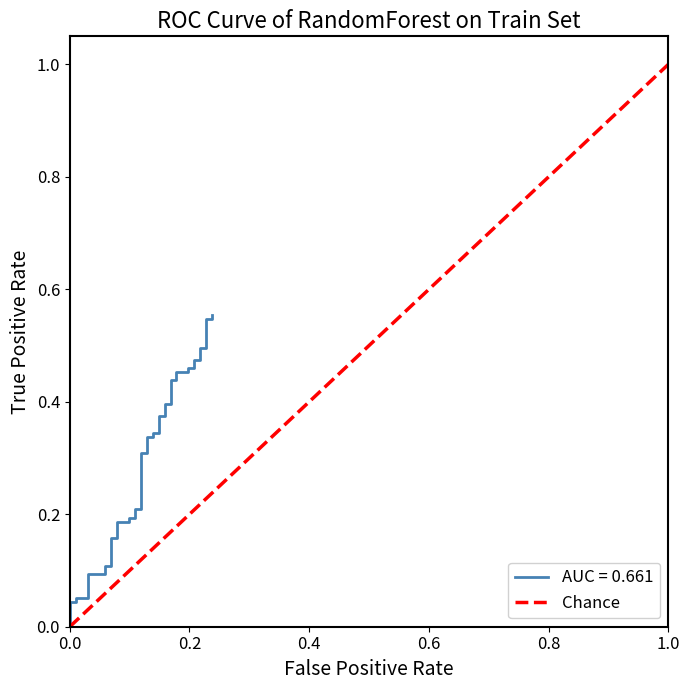

What is the maximum value shown in the chart?

1